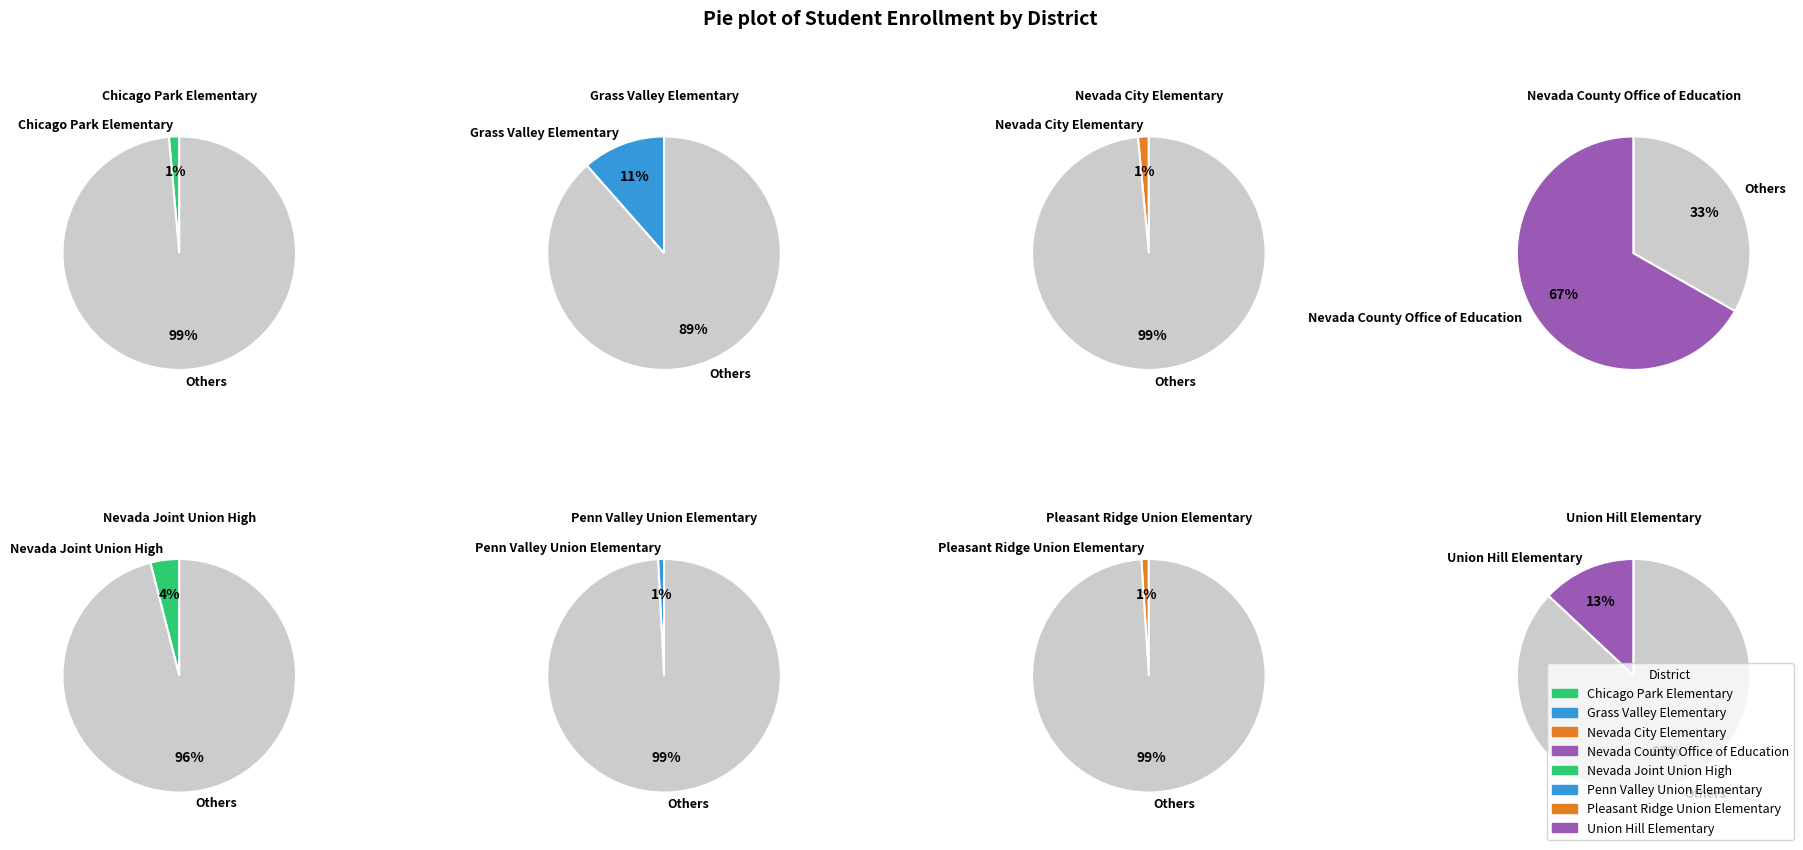

To the nearest percent, what percentage of the pie is Nevada City Elementary?

1%